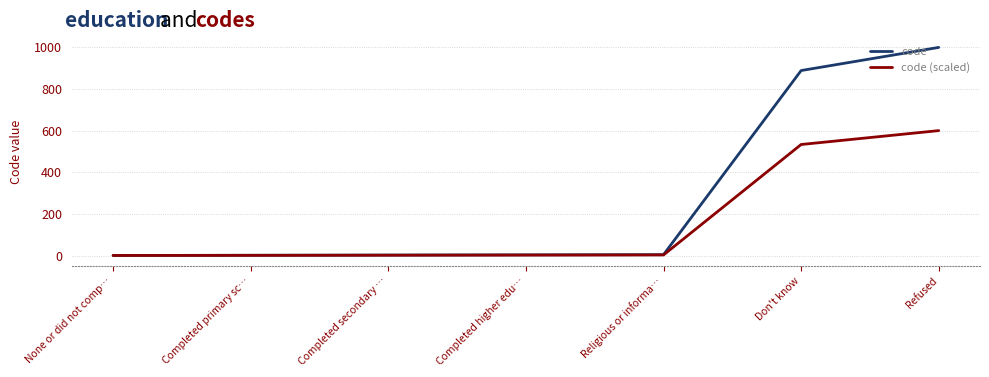

At which label is code (scaled) closest to 300?

Don't know